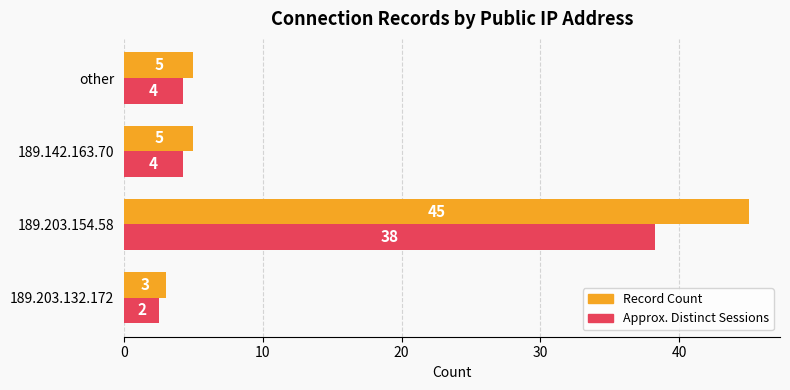

What is the average value of the Record Count series?

14.5